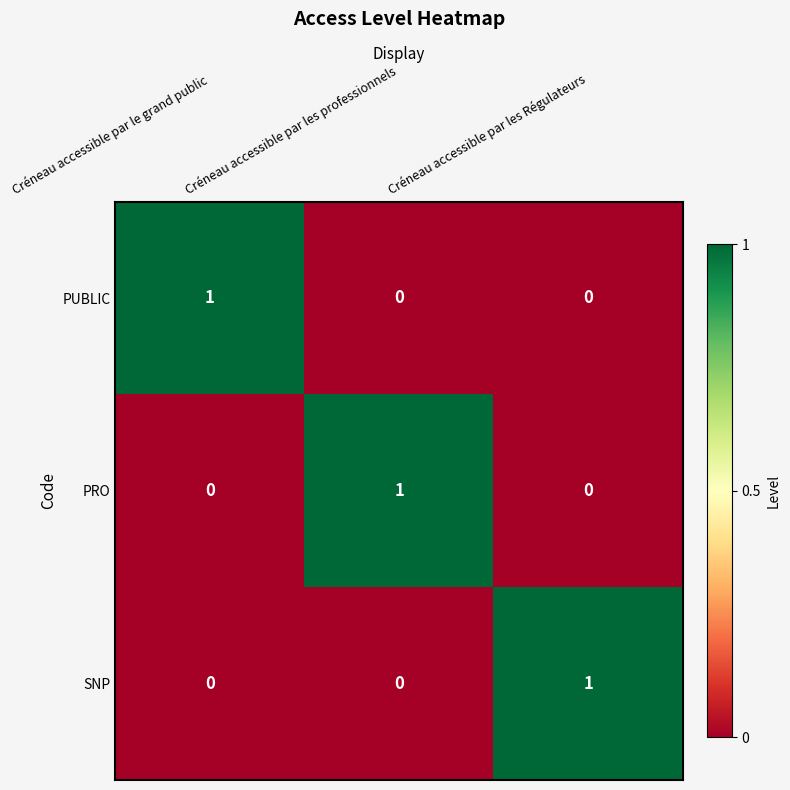

Is it true that SNP equals -1 at Créneau accessible par le grand public?

False